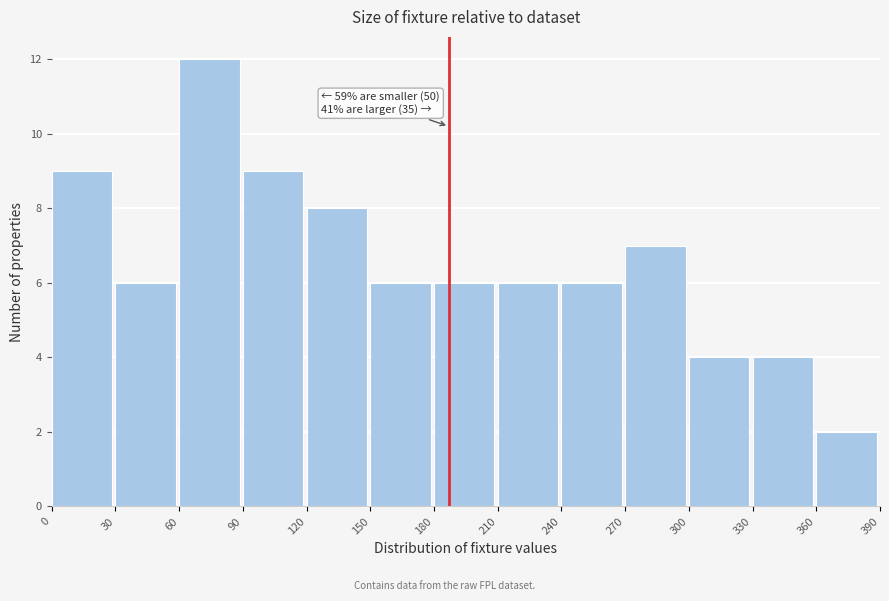

Over which range of the x-axis is the bar tallest?

60 to 90